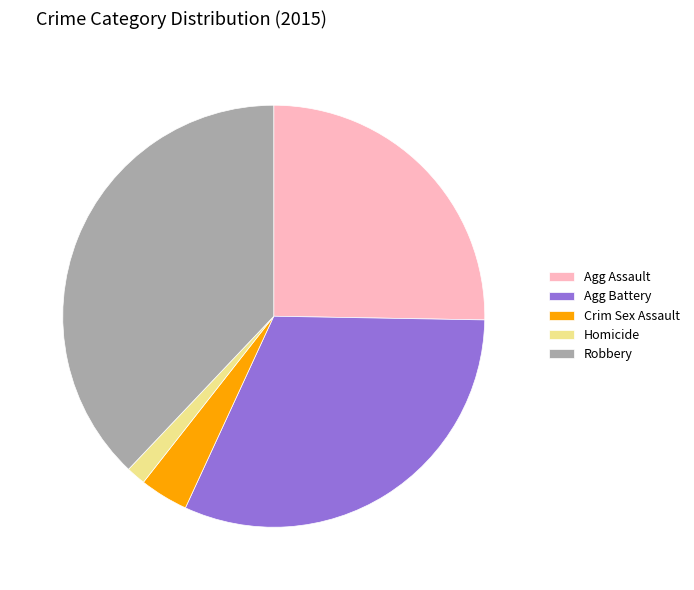

Between Agg Assault and Robbery, which is larger?

Robbery